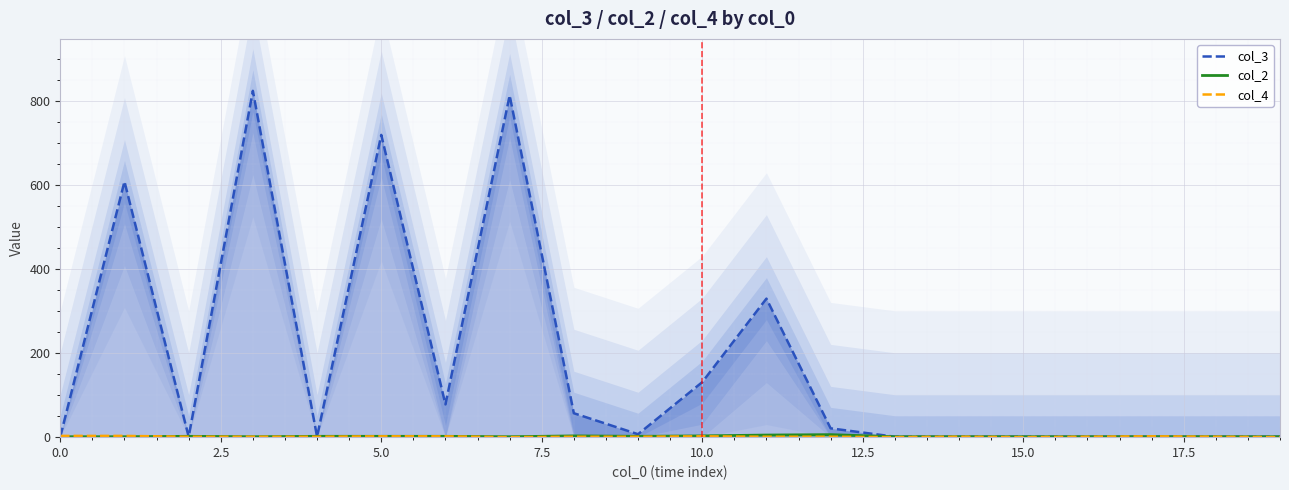

Which series has the widest spread of values?

col_3